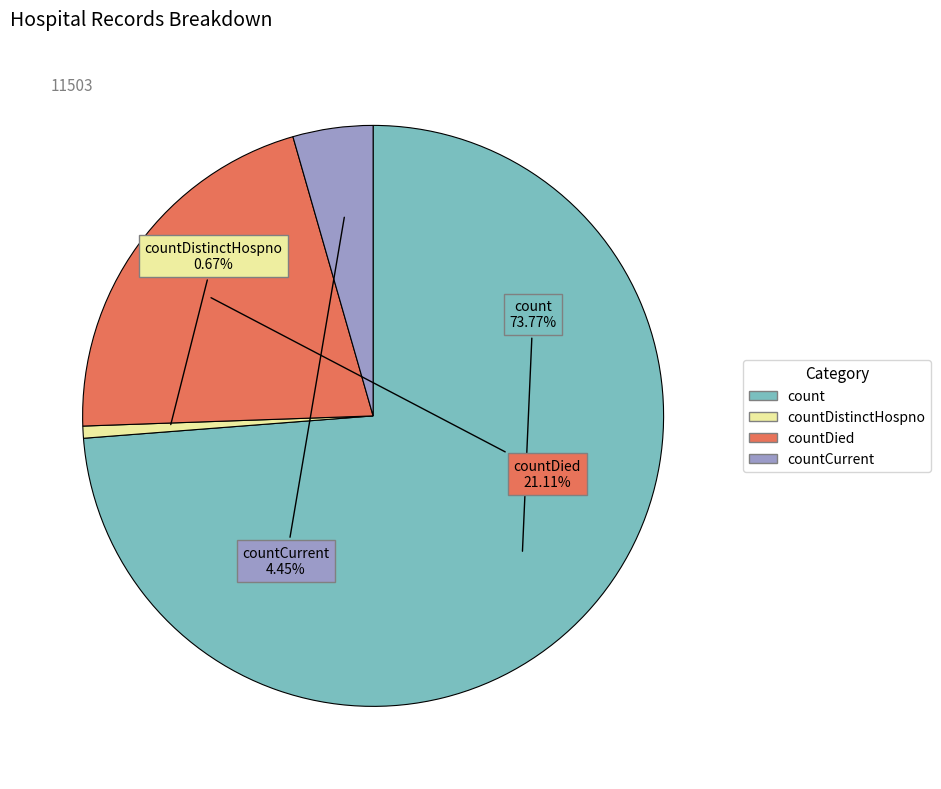

Does any single category account for the majority?

Yes